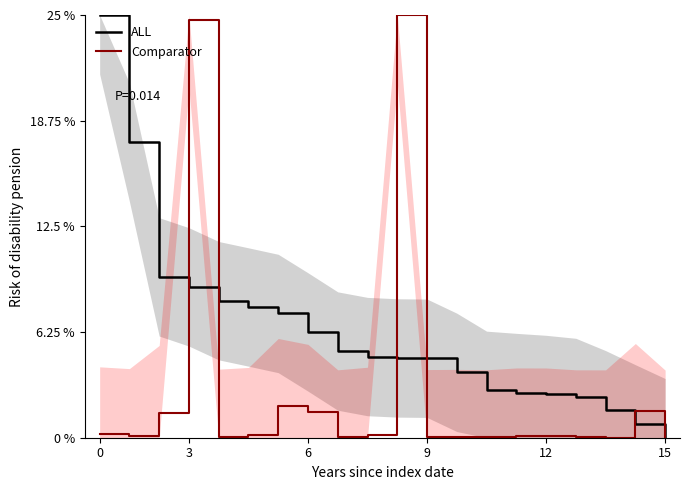

What is the value of the ALL point at the 2nd from the left?

17.5